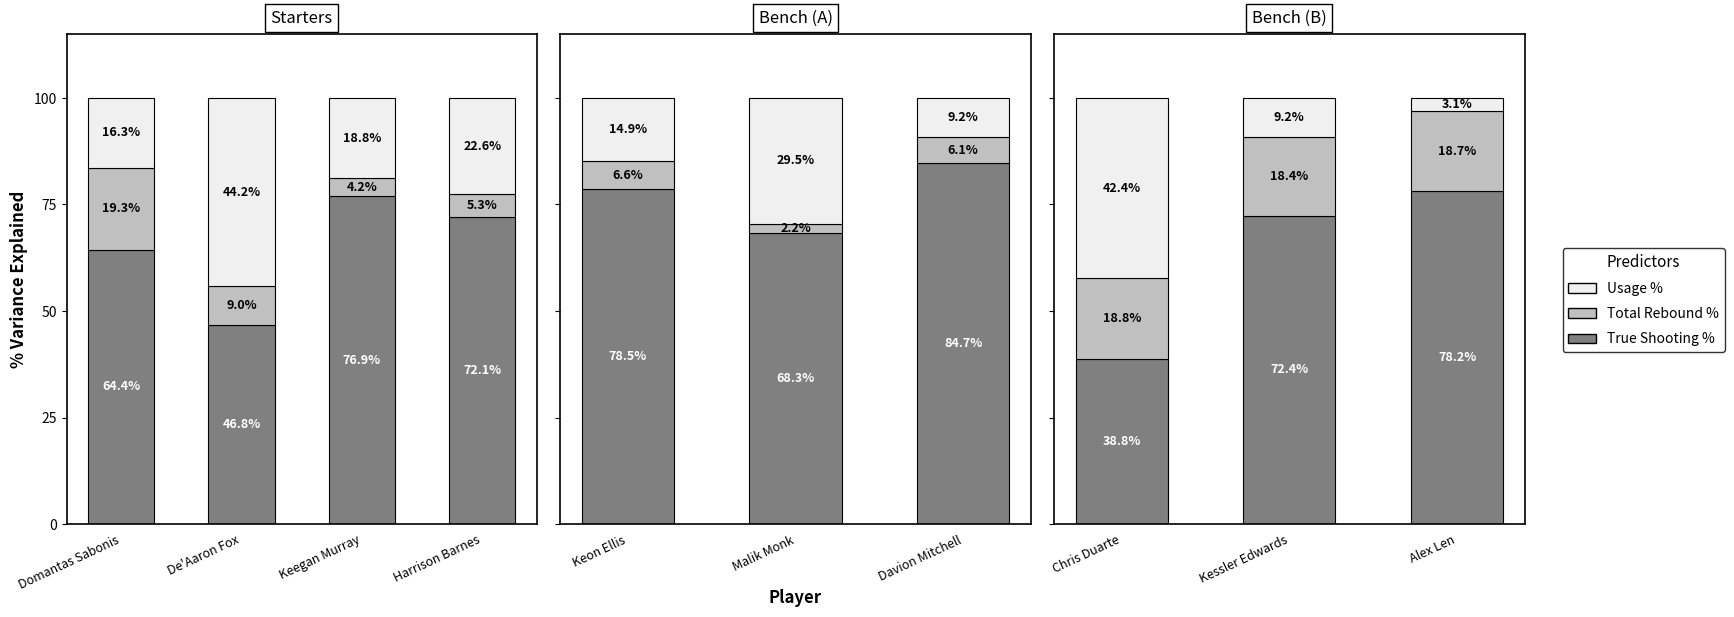

Where does the Usage Percentage series first go above 9?

Chris Duarte